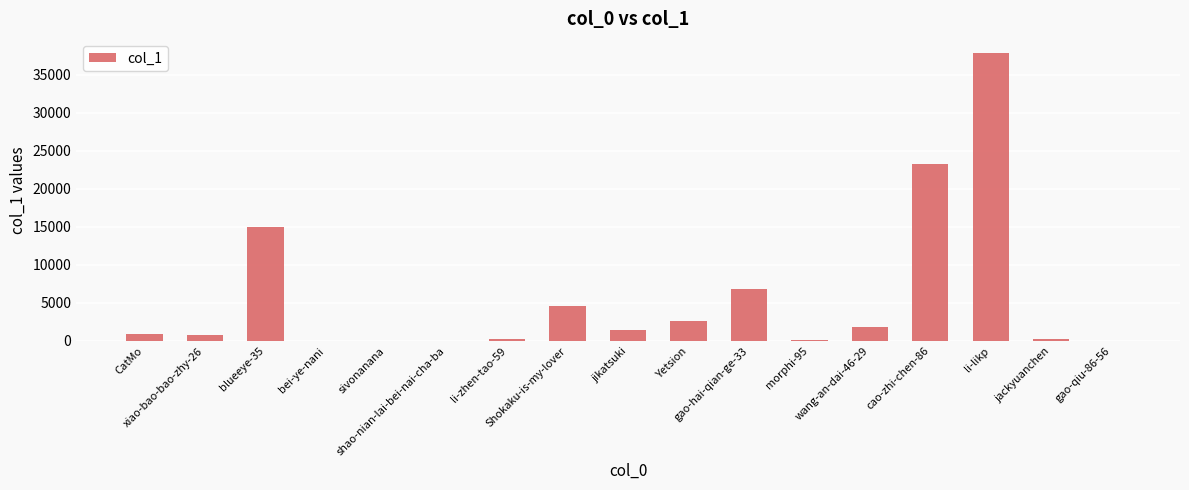

The value at li-likp is 37789. True or false?

True